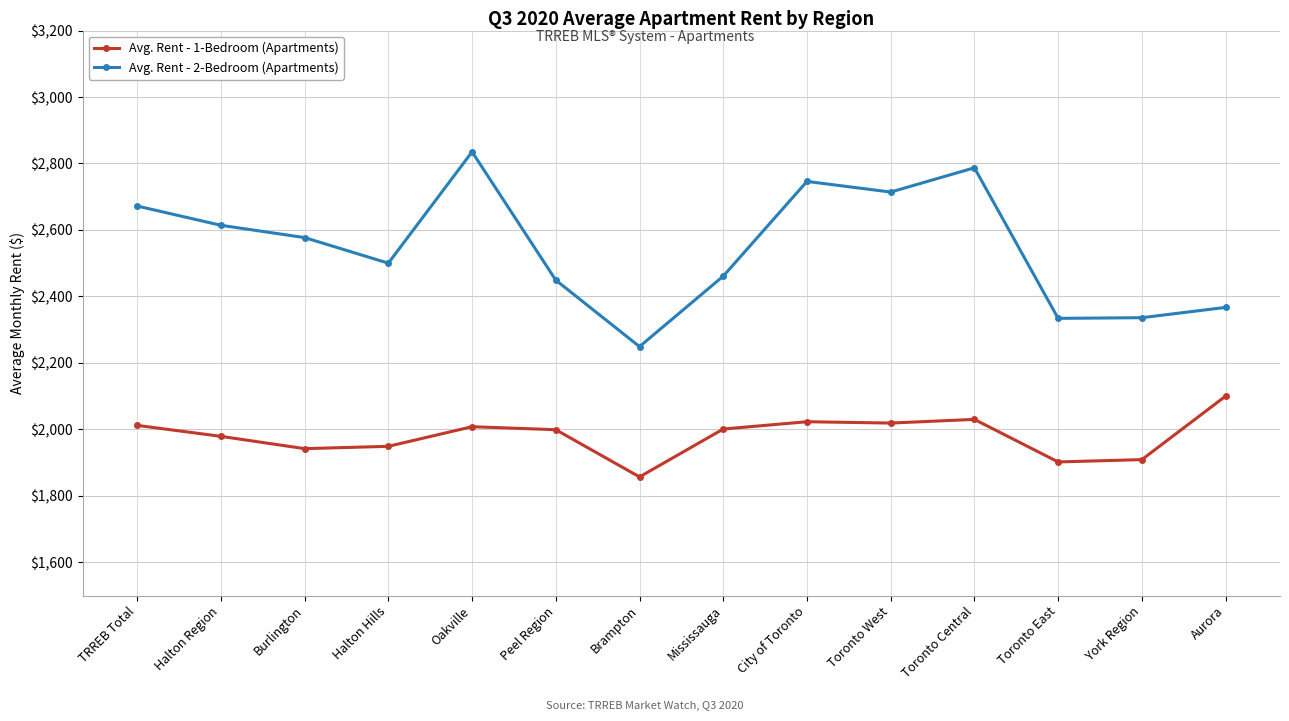

What is the sum of all Avg. Rent - 1-Bedroom (Apartments) values?

27730